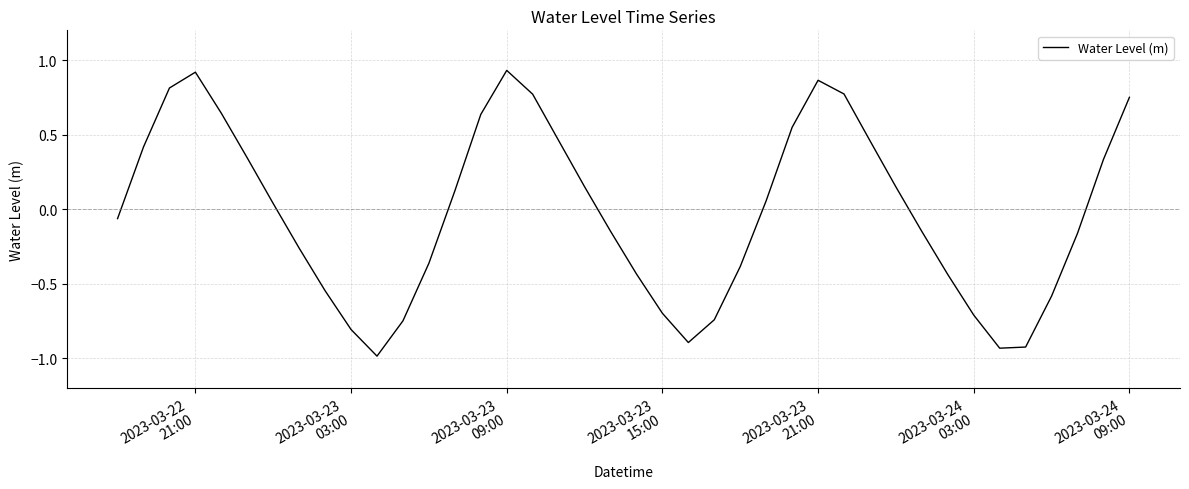

What is the difference between the second highest and second lowest values?

1.9